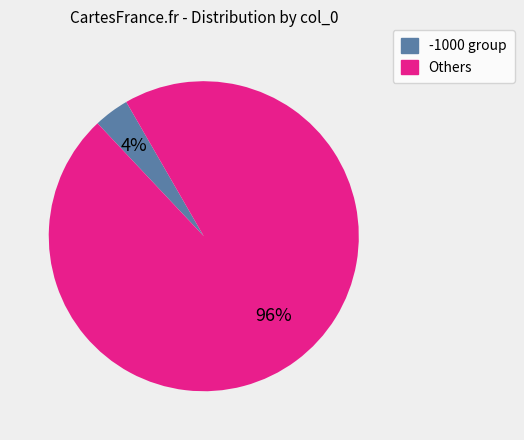

Does any single category account for the majority?

Yes